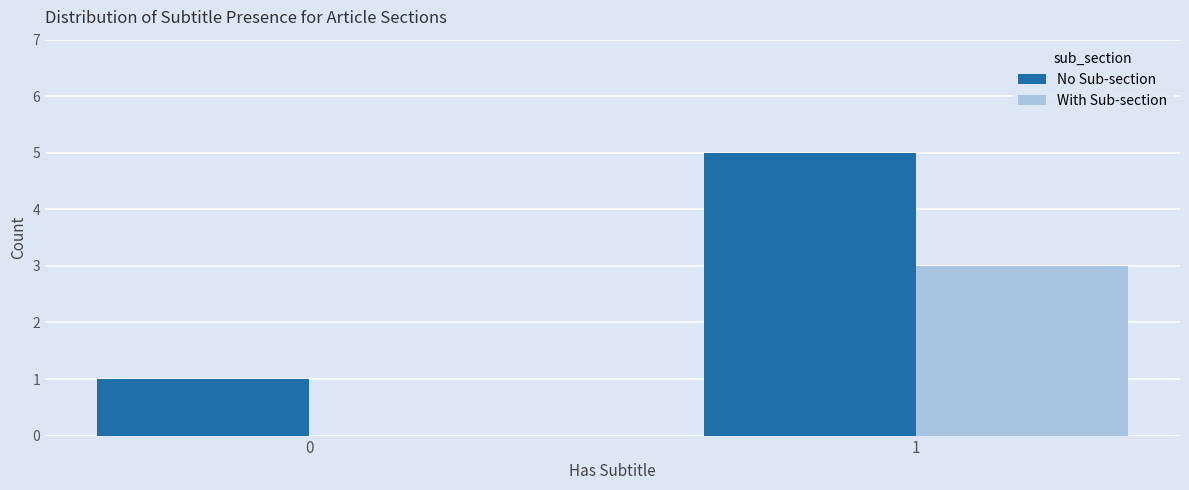

Is it true that With Sub-section equals 3 at 1?

True